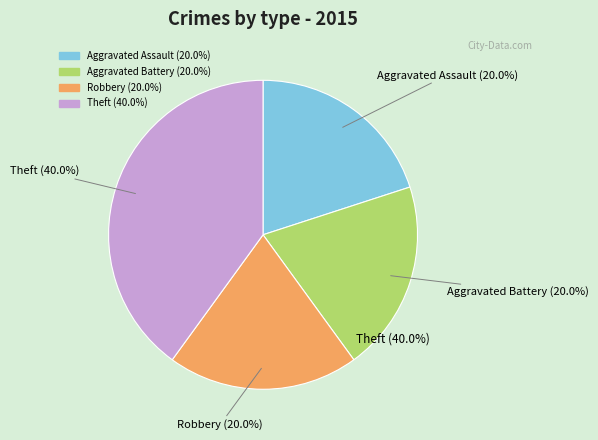

What is the ratio of the value at Theft to the value at Robbery?

2.0